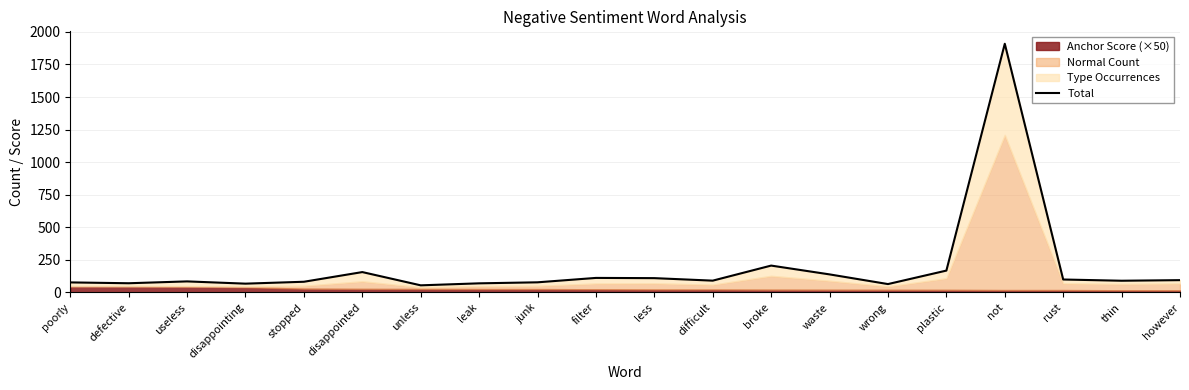

The value at leak is 70.1. True or false?

True